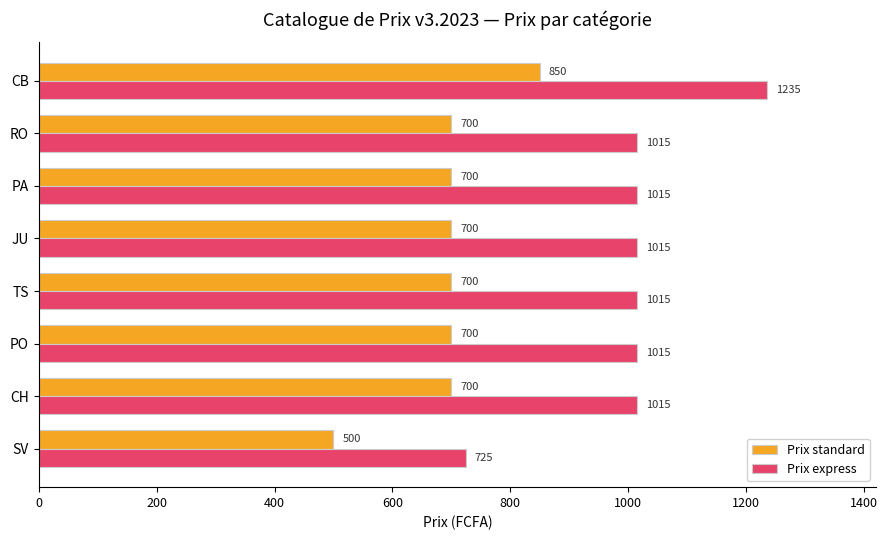

Is it true that Prix express equals 1015 at PO?

True